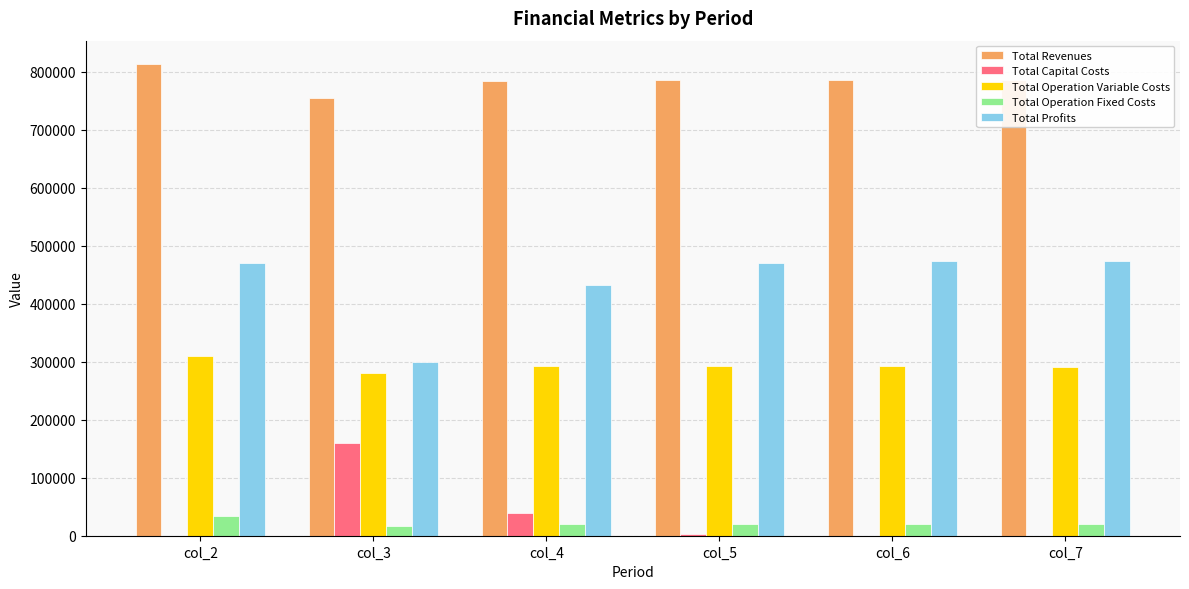

The value of Total Operation Variable Costs at col_6 is 292170.0. True or false?

True